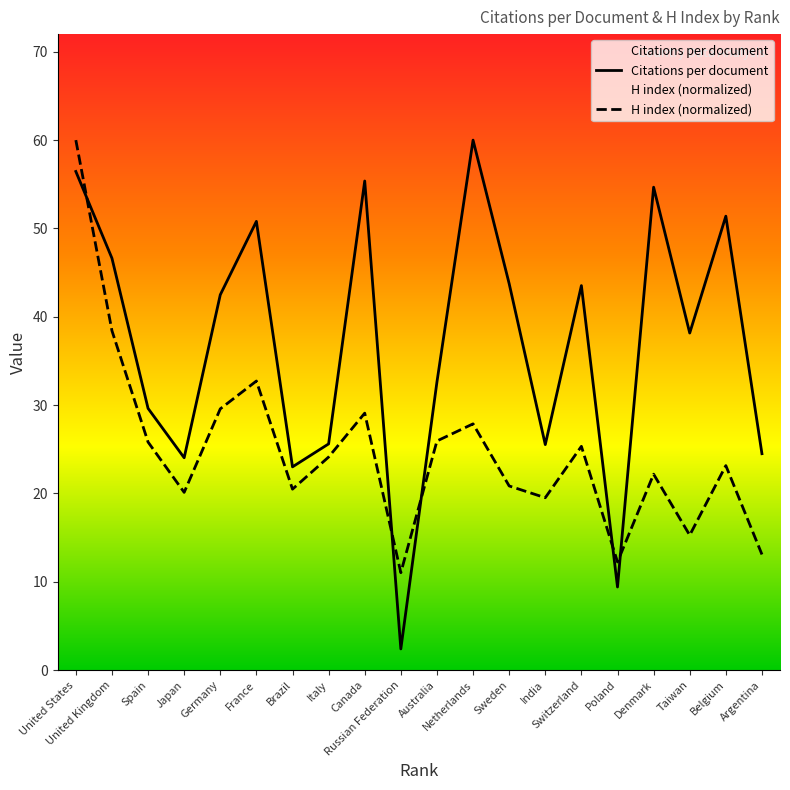

True or false: Citations per document and H index (normalized) intersect in this chart.

True